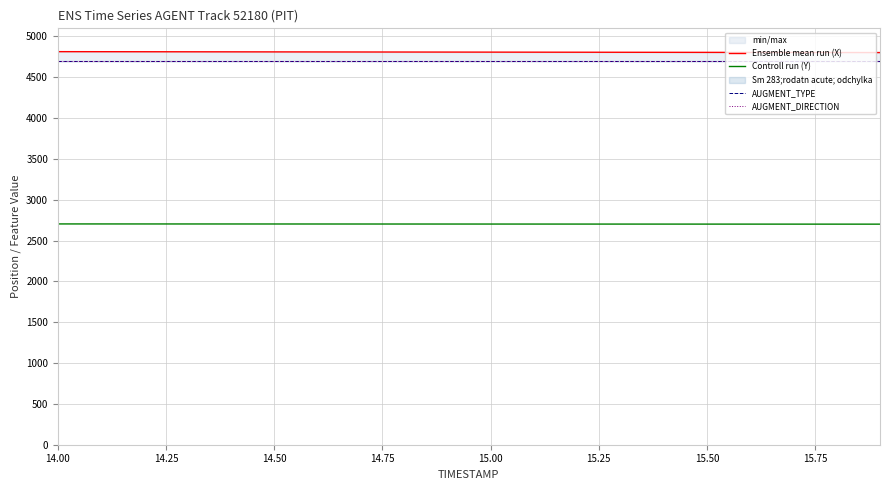

True or false: Controll run (Y) and AUGMENT_TYPE intersect in this chart.

False